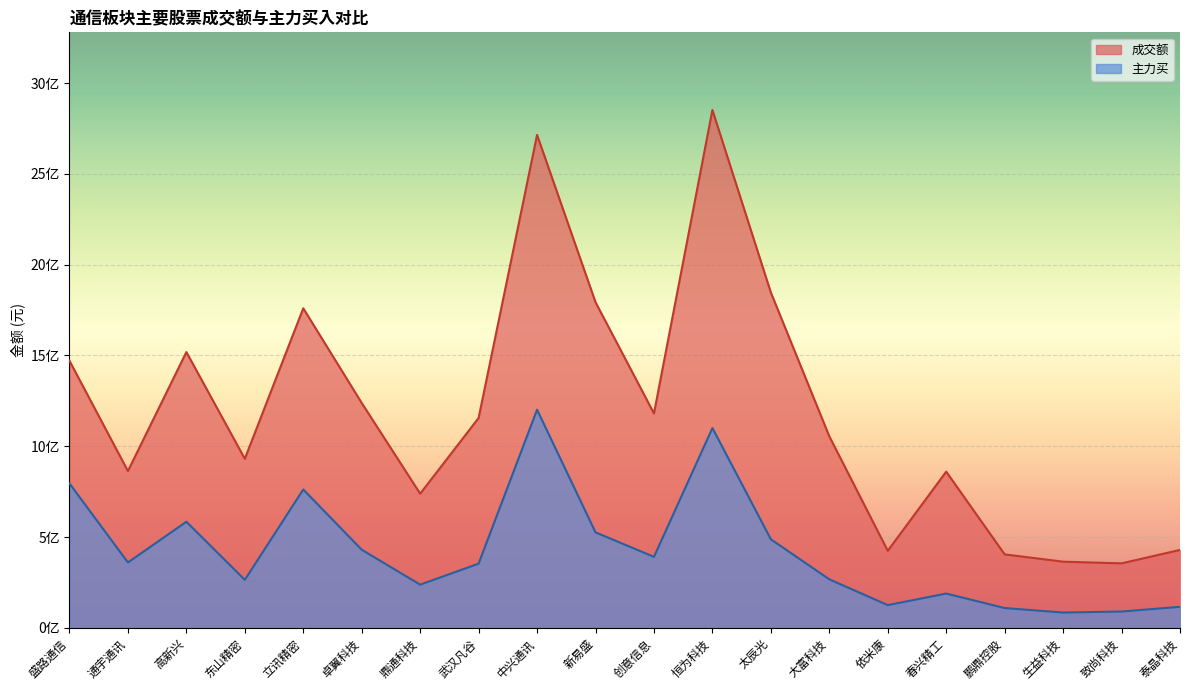

What is the label of the 12th point from the left?

恒为科技